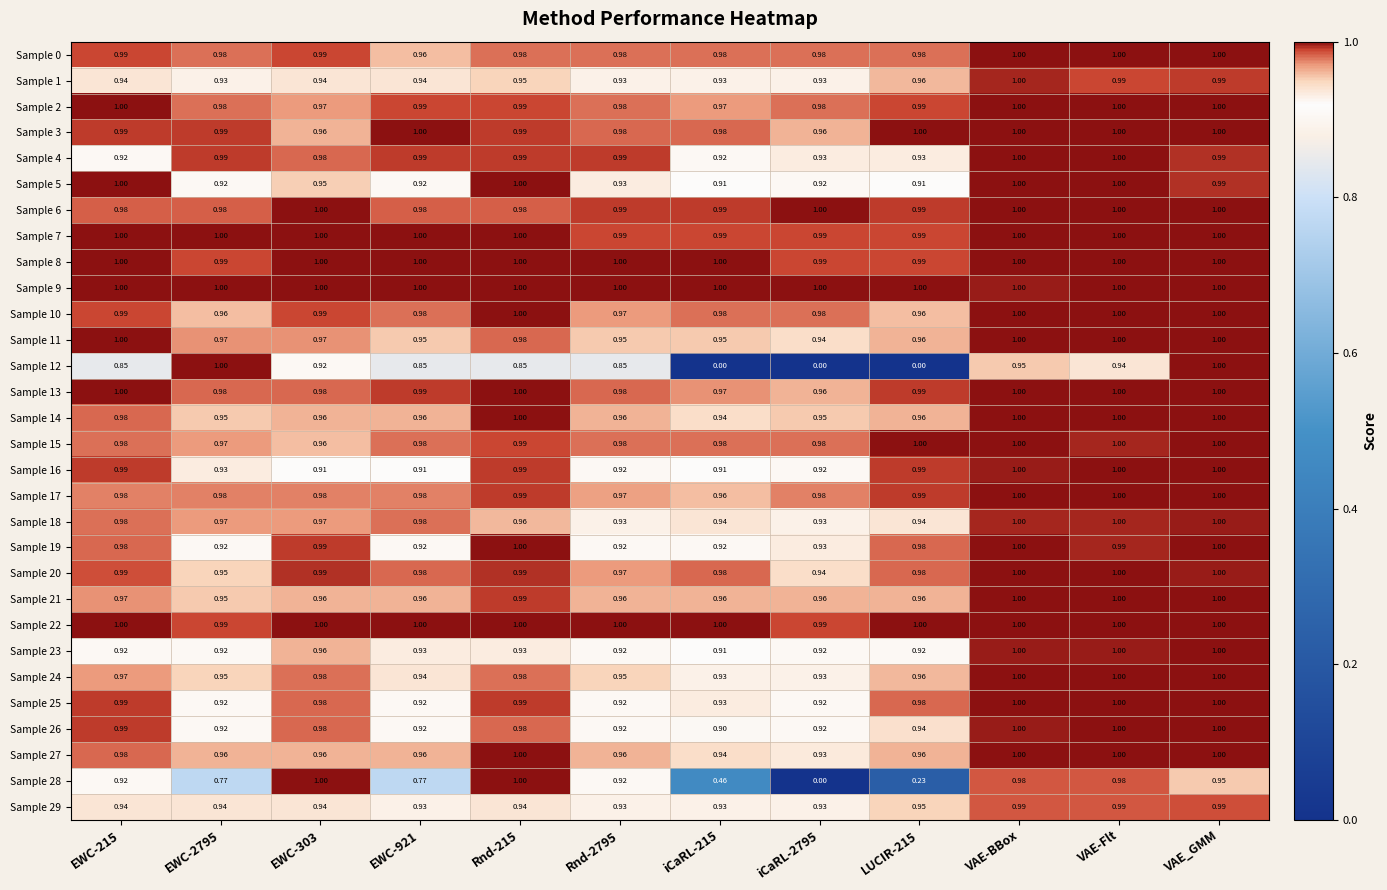

Which series has the largest total across all categories?

Sample 9